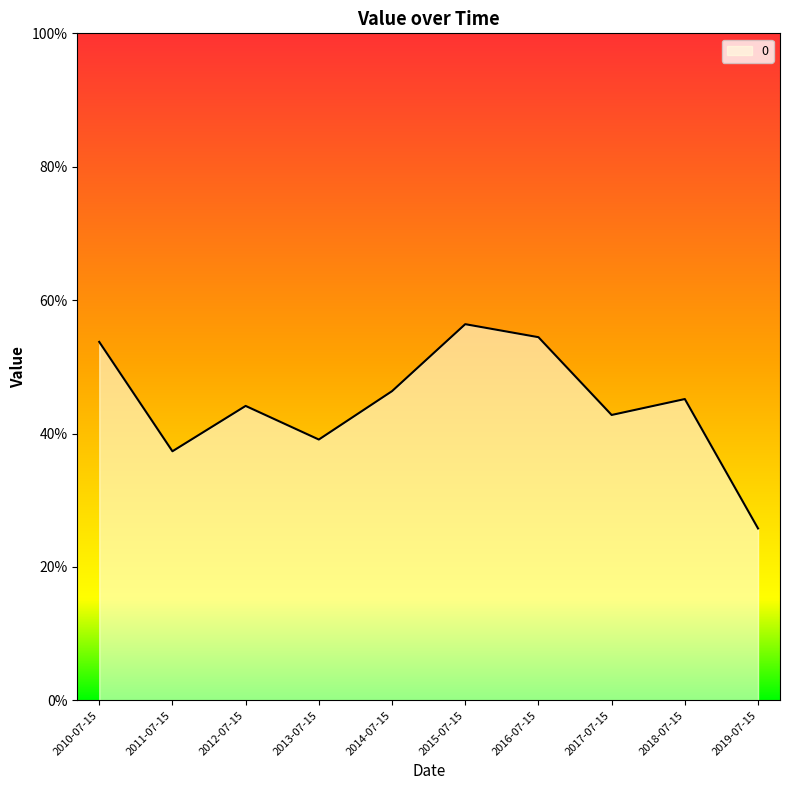

Does the chart display data point markers on the line(s)?

No